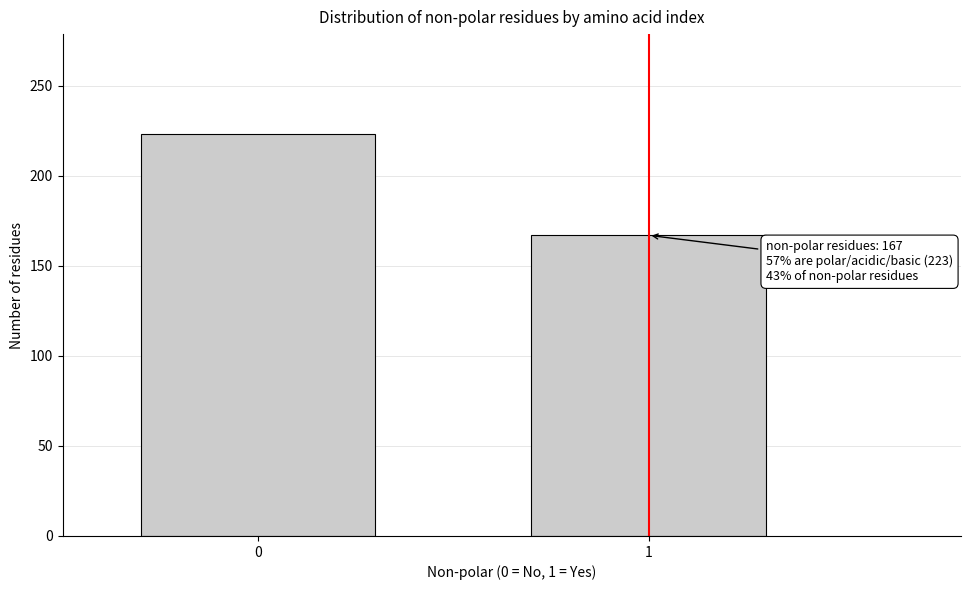

Reading right to left, transcribe all the data shown in this chart.

1=167	0=223